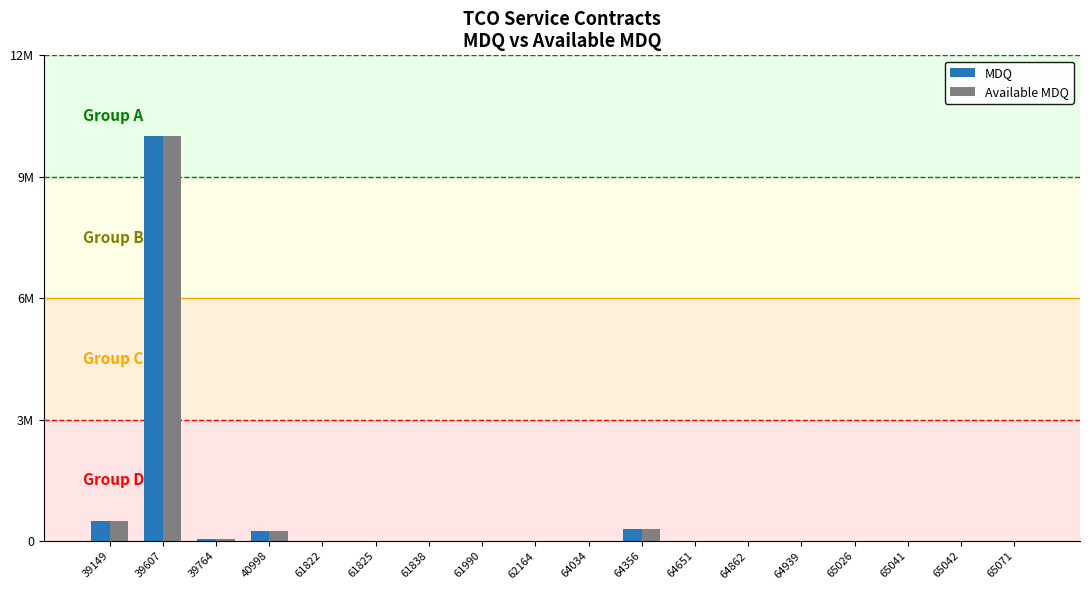

Is the value of Available MDQ at 64034 greater than the value of MDQ at 64862?

Yes